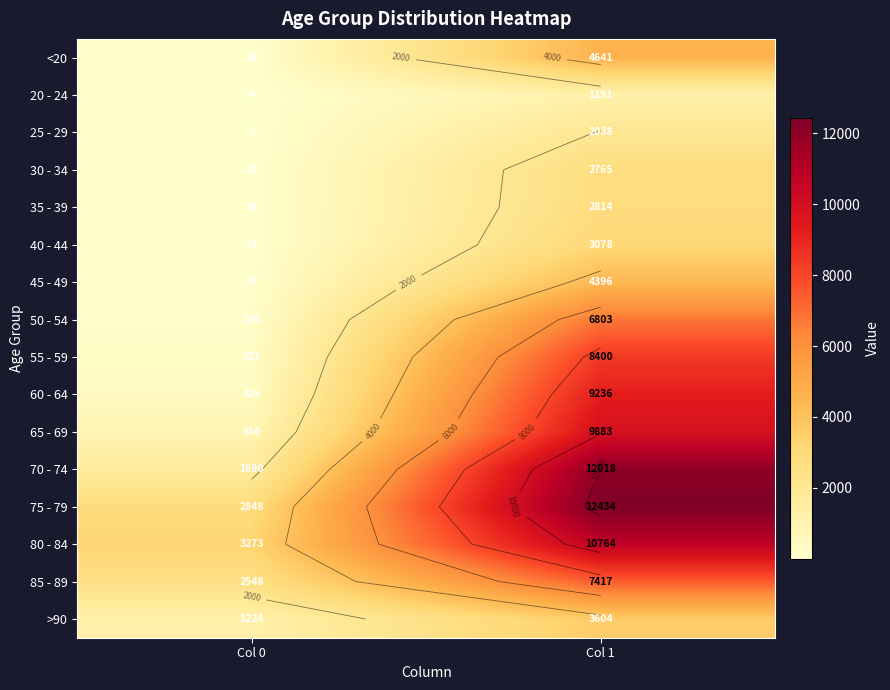

Which category has the lowest value in the 85 - 89 series?

Col 0